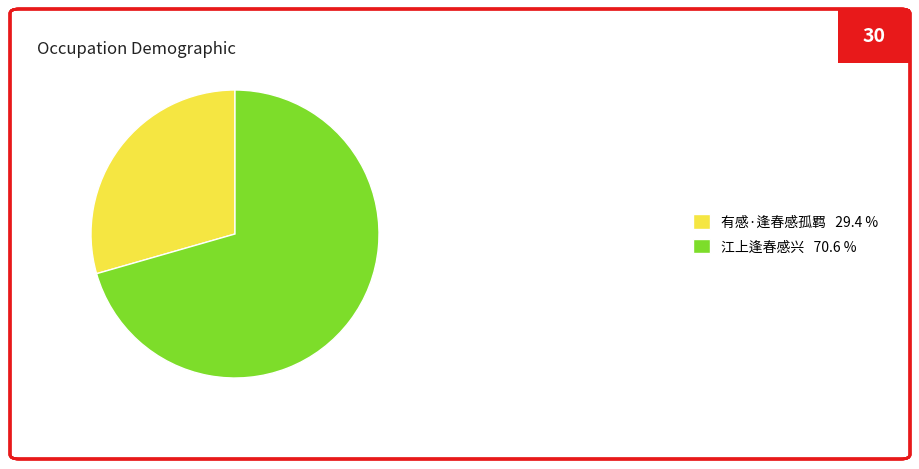

What is the ratio of the value at 江上逢春感兴 to the value at 有感·逢春感孤羁?

2.4